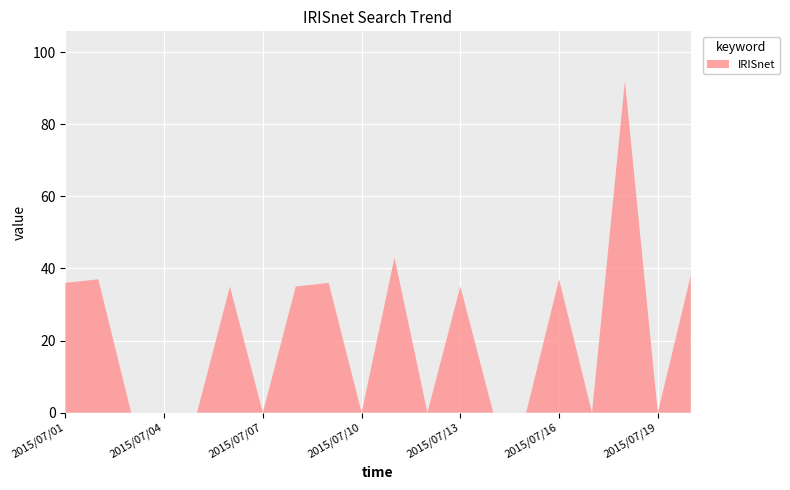

Reading right to left, transcribe all the data shown in this chart.

38	0	92	0	37	0	0	35	0	43	0	36	35	0	35	0	0	0	37	36